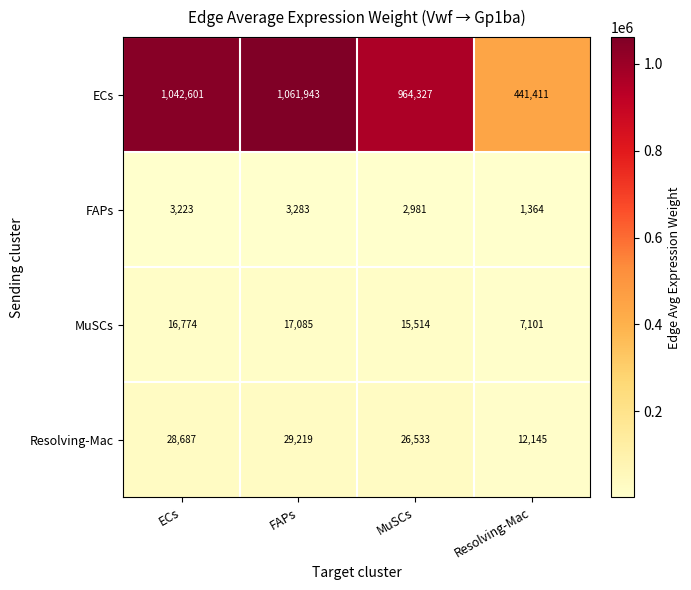

Rank the series at MuSCs from highest to lowest value.

ECs, Resolving-Mac, MuSCs, FAPs